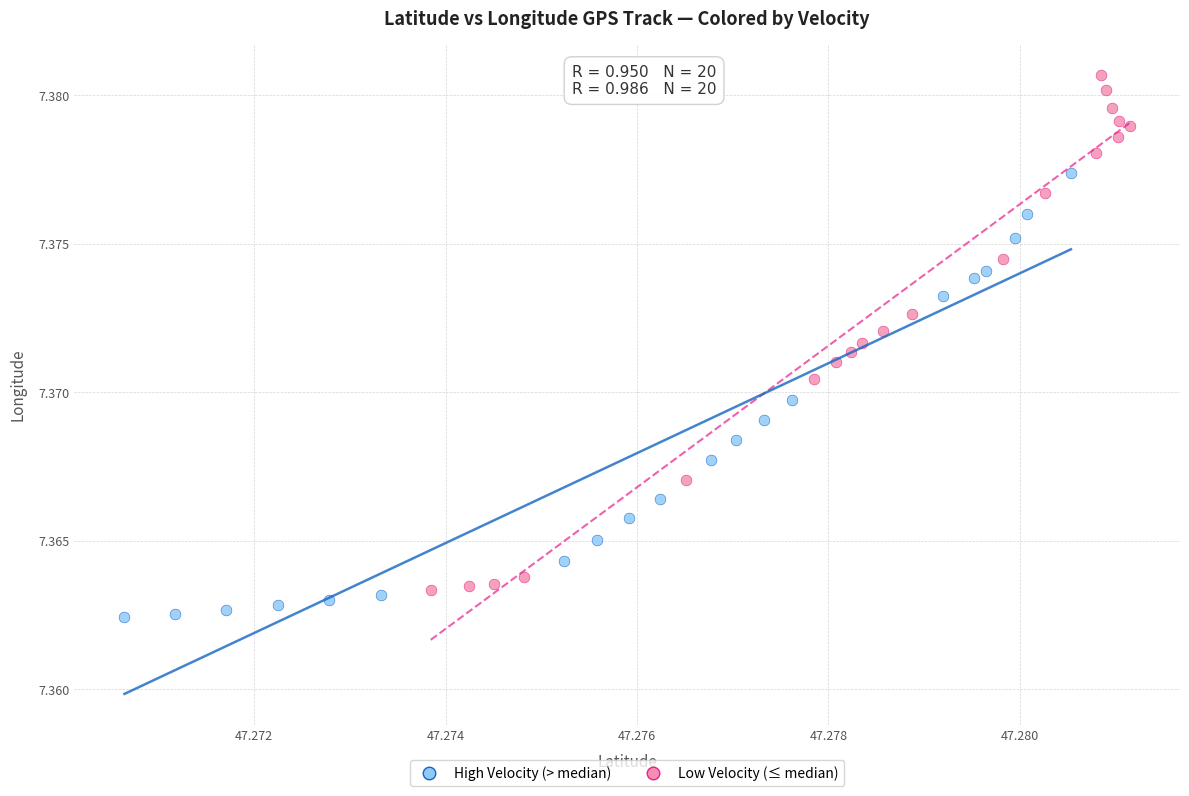

Which series contains the lowest Y value?

High Velocity (> median)